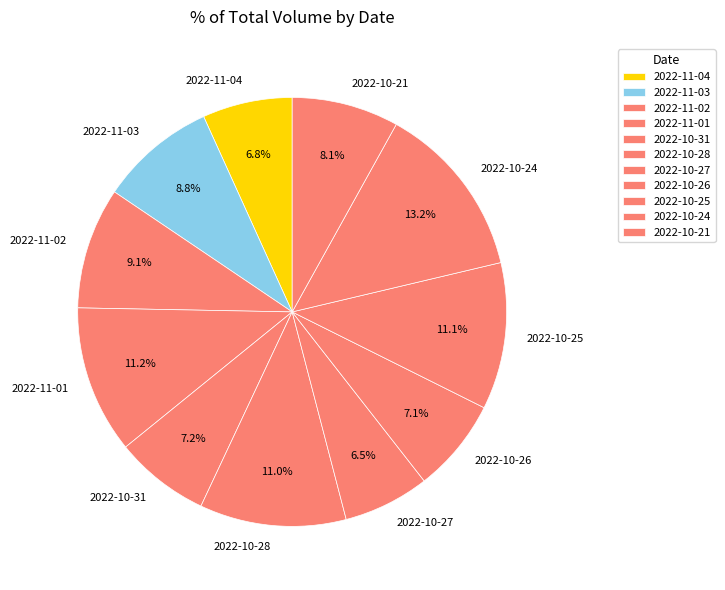

Is the sum of 2022-10-31 and 2022-10-21 greater than half?

No